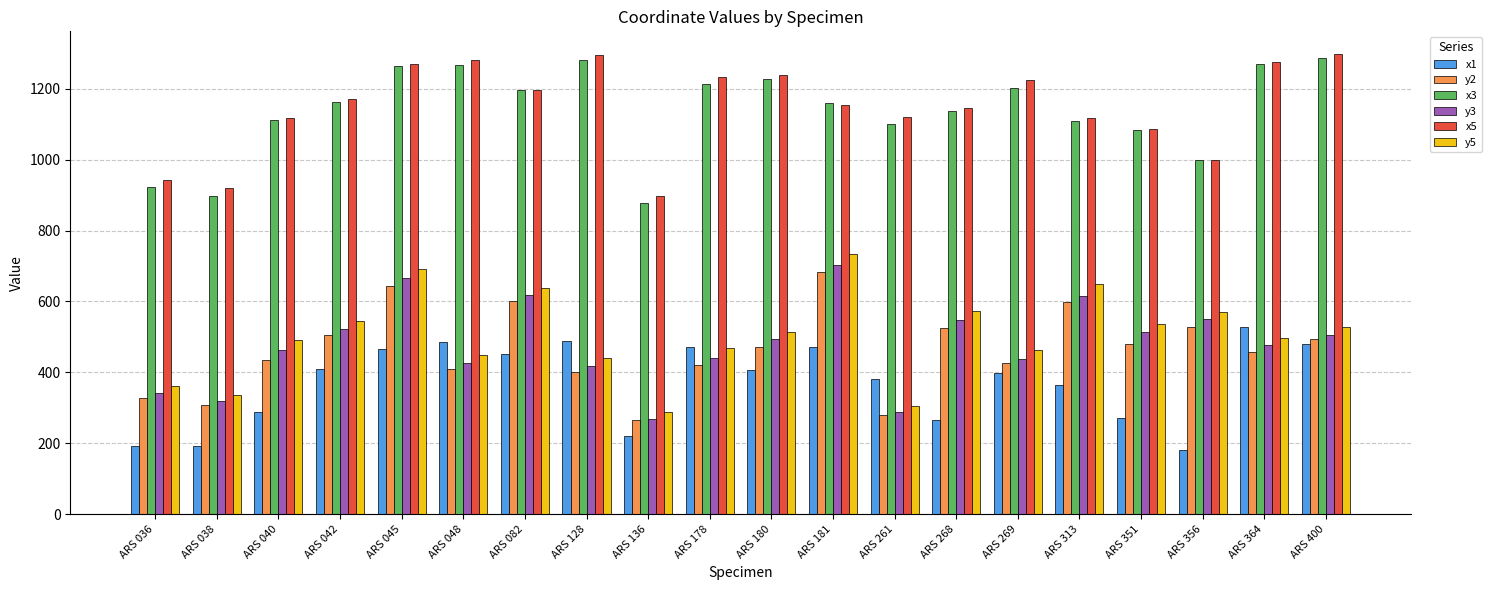

Which series has the largest range (max minus min)?

y5